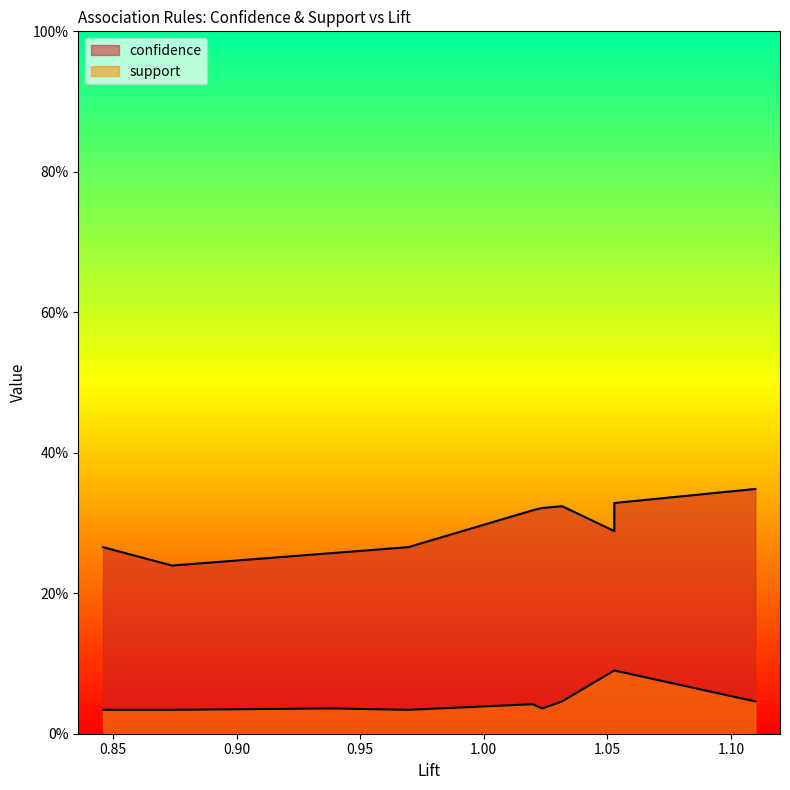

List the series in order of their peak value, highest first.

confidence, support